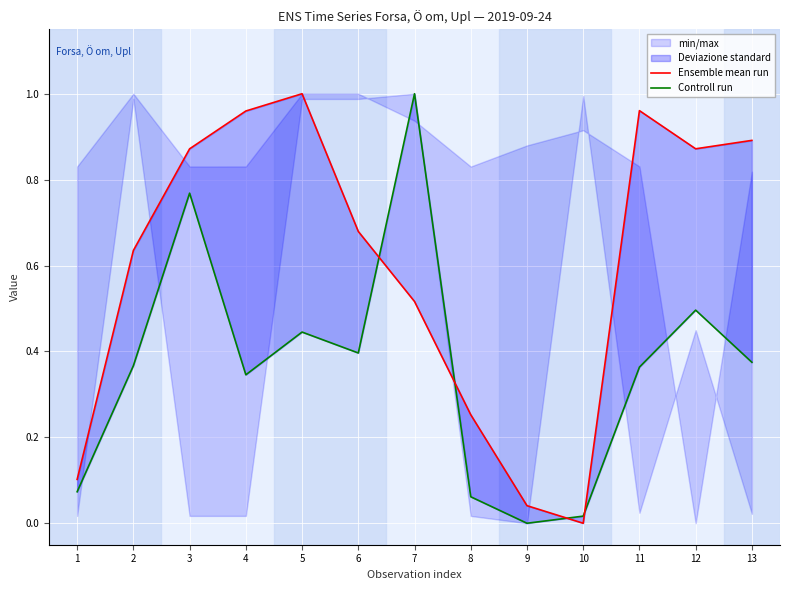

Which label corresponds to the smallest value in the chart?

10